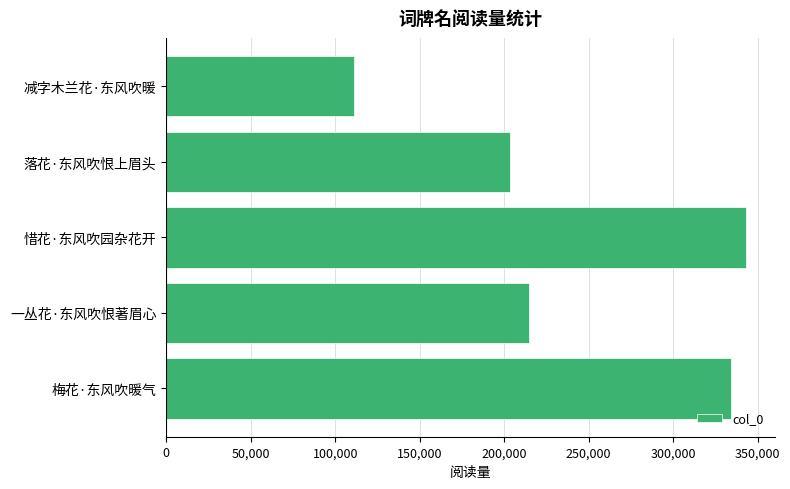

Rank the categories by value from highest to lowest.

惜花·东风吹园杂花开, 梅花·东风吹暖气, 一丛花·东风吹恨著眉心, 落花·东风吹恨上眉头, 减字木兰花·东风吹暖